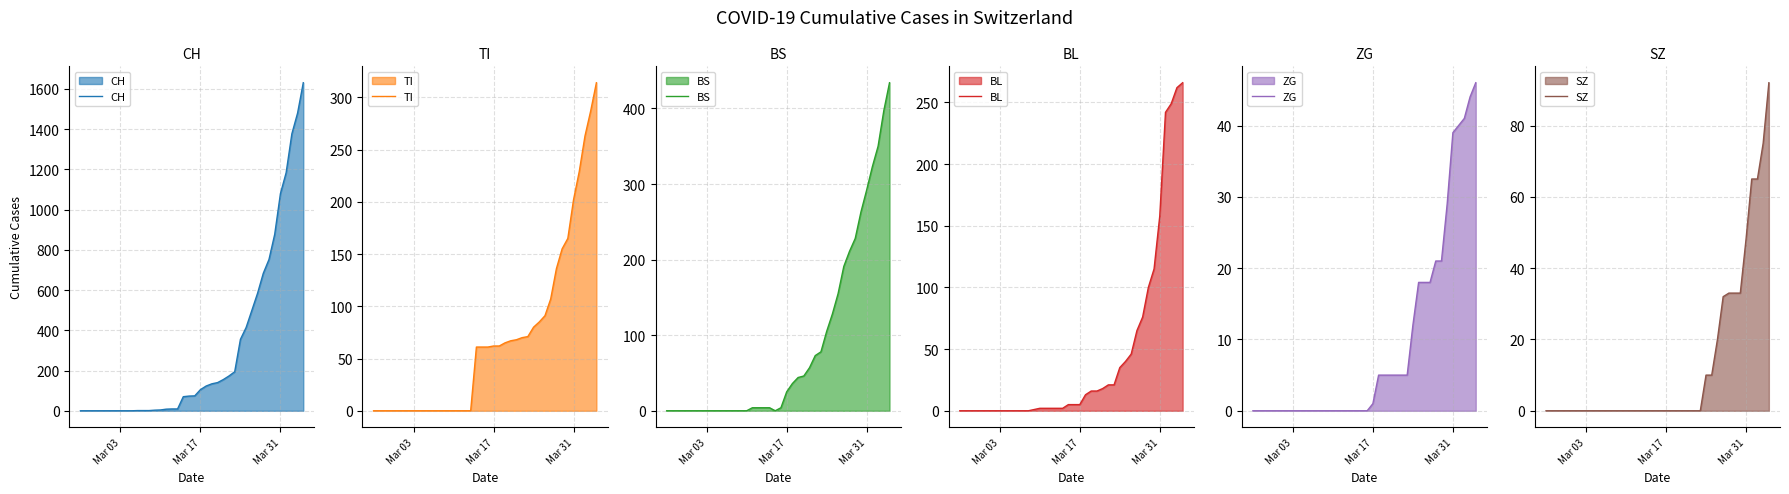

At which label is SZ closest to 46?

Mar 31